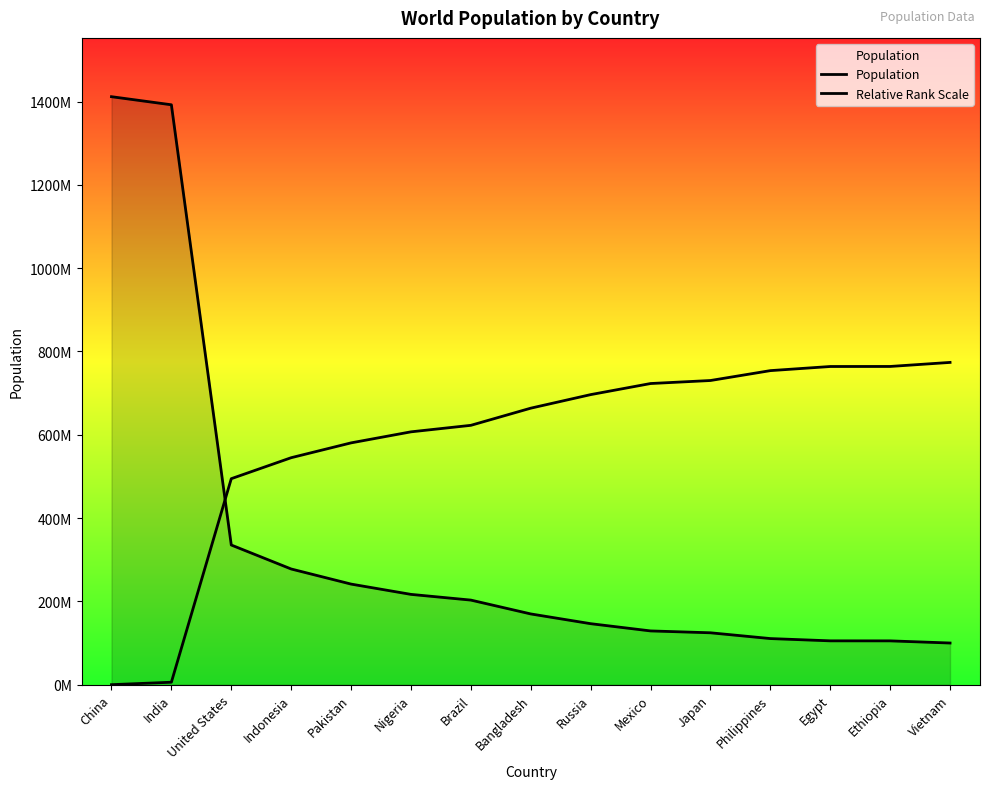

Read the Population value at Philippines.

110682000.0